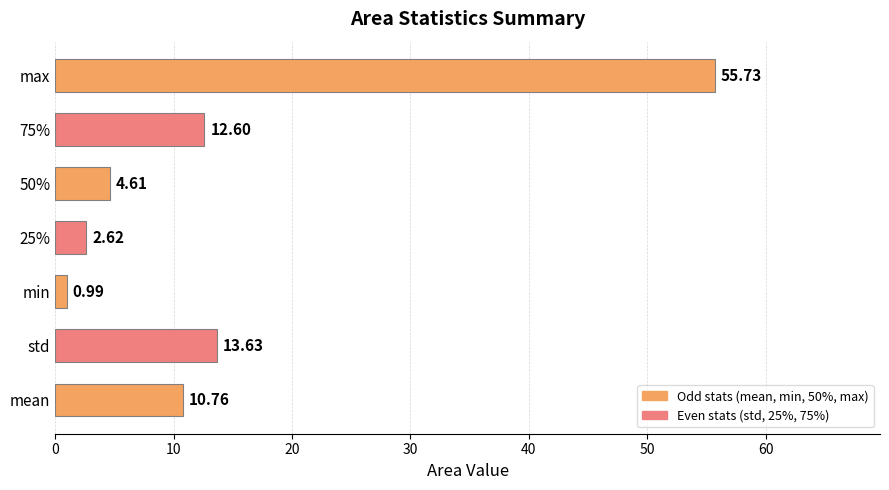

List the labels in order of value, smallest first.

min, 25%, 50%, mean, 75%, std, max